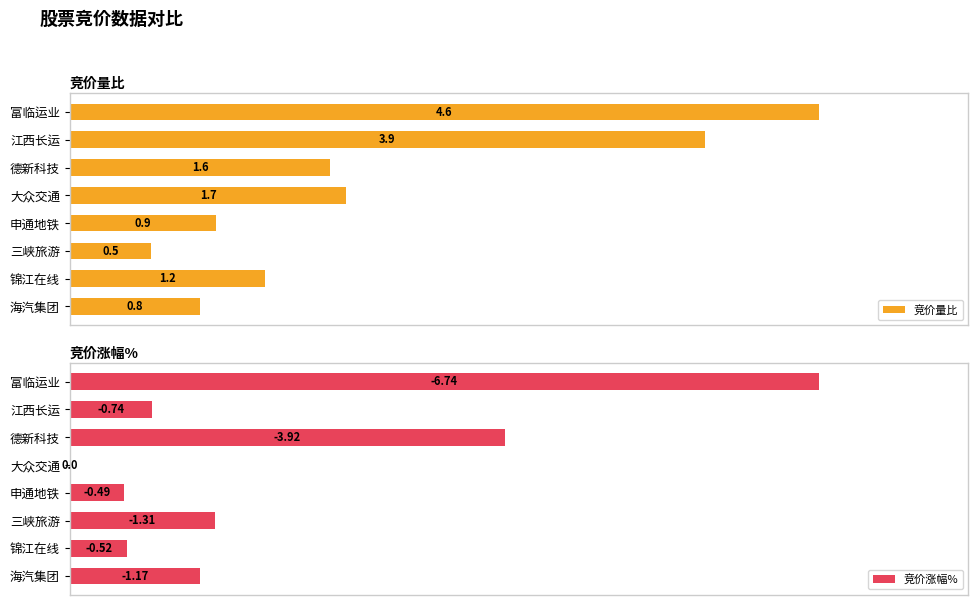

What is the value of the 竞价量比 bar at the 1st from the left?

0.8